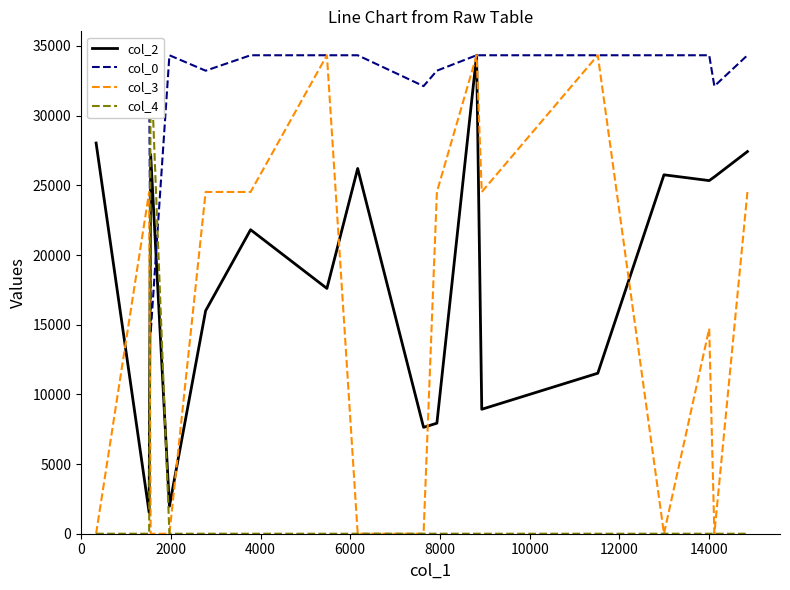

Is the value of col_3 at 13 greater than the value of col_4 at 12?

No